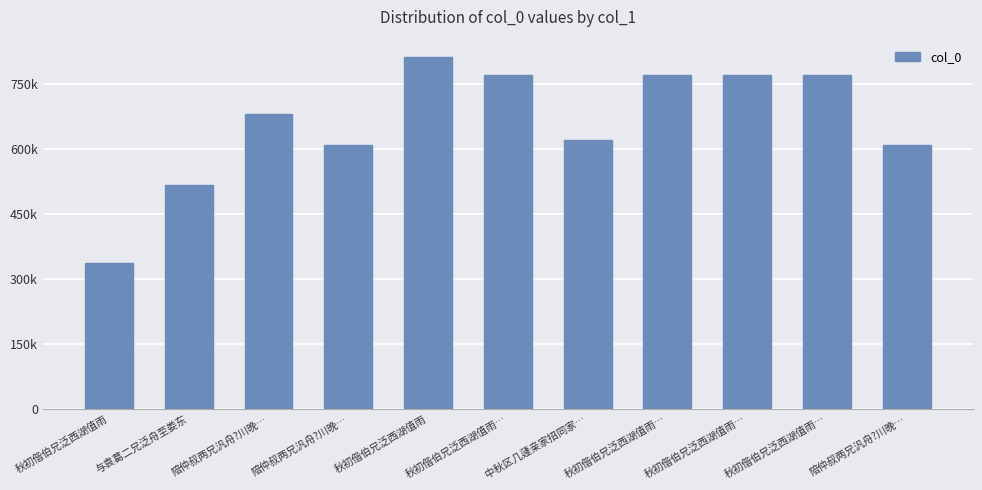

What is the ratio of the value at 秋初偕伯兄泛西湖值雨 to the value at 陪仲叔两兄汎舟?川晚…?

1.2